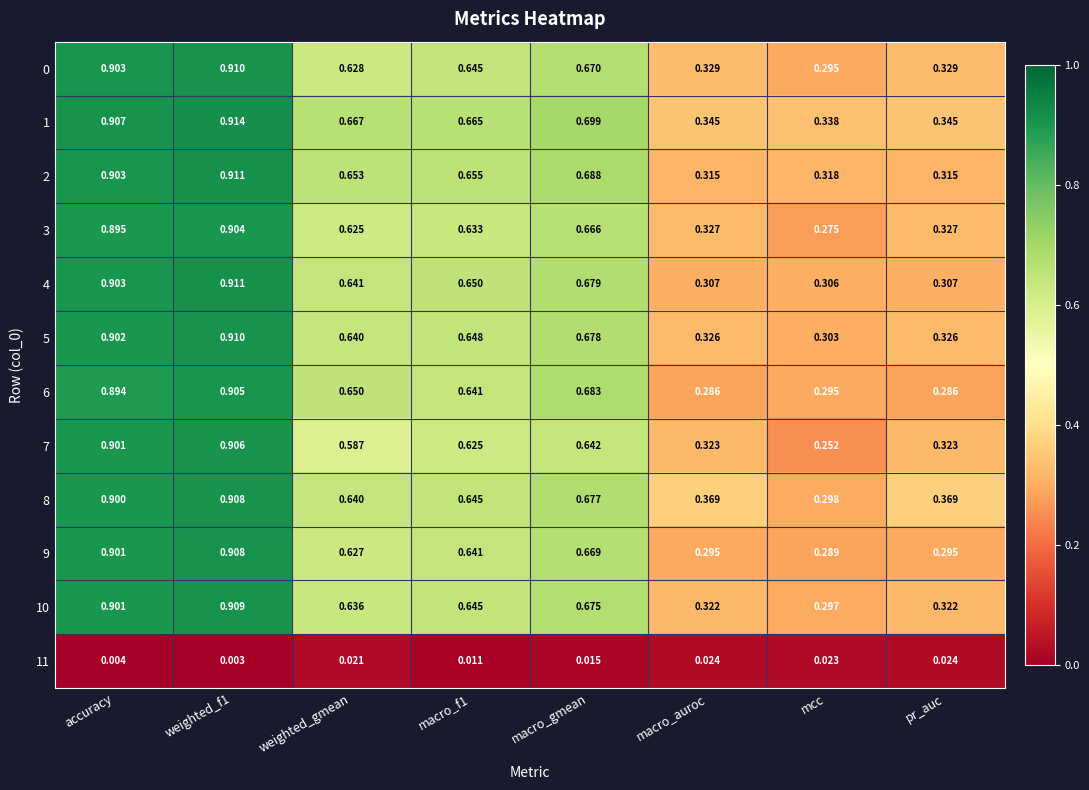

Count the number of categories in the chart.

8